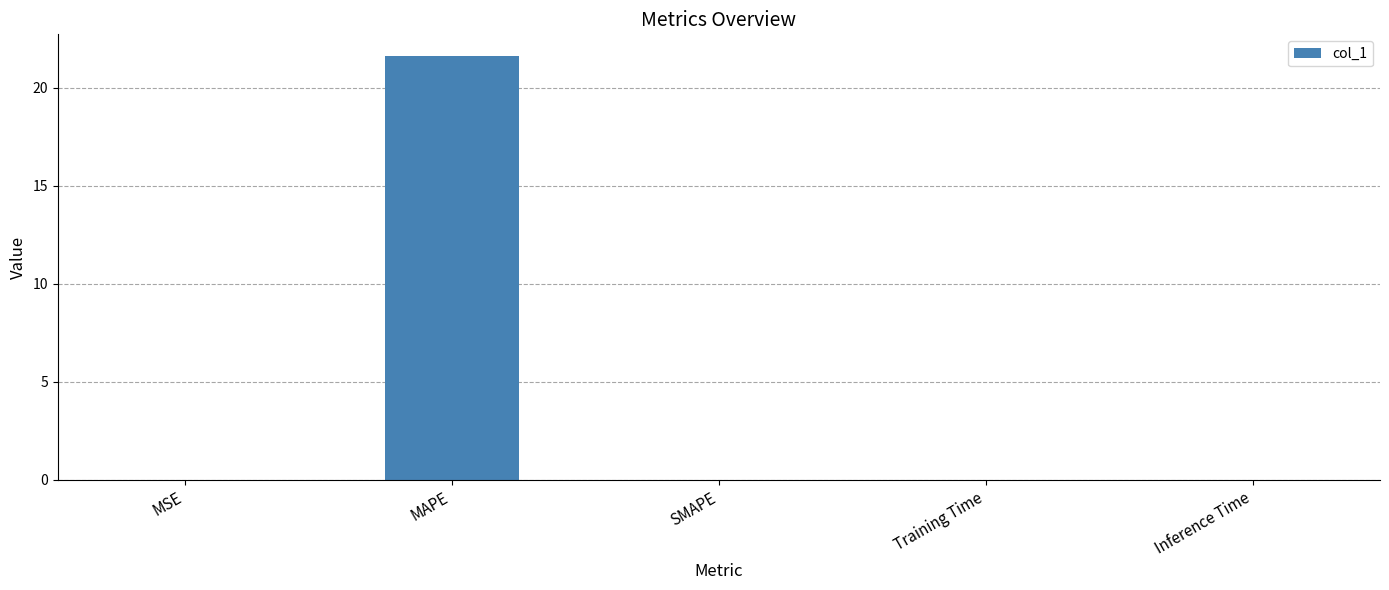

The value at SMAPE is 14.7. True or false?

False